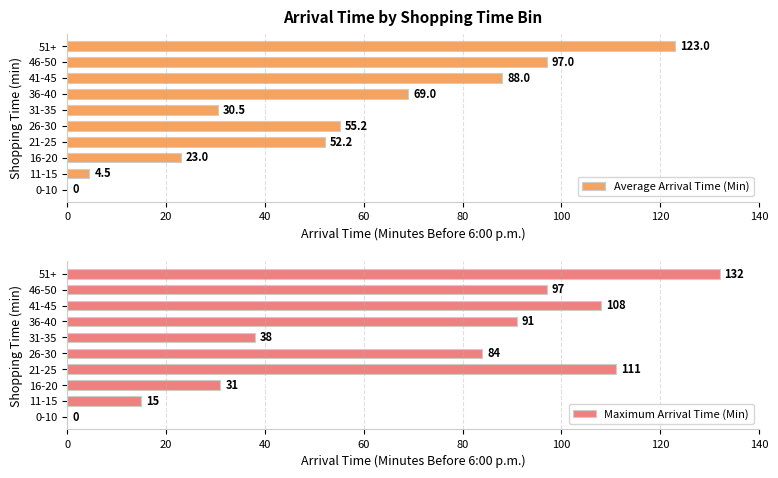

What is the difference between the maximum and minimum values in the Maximum Arrival Time (Min) series?

132.0